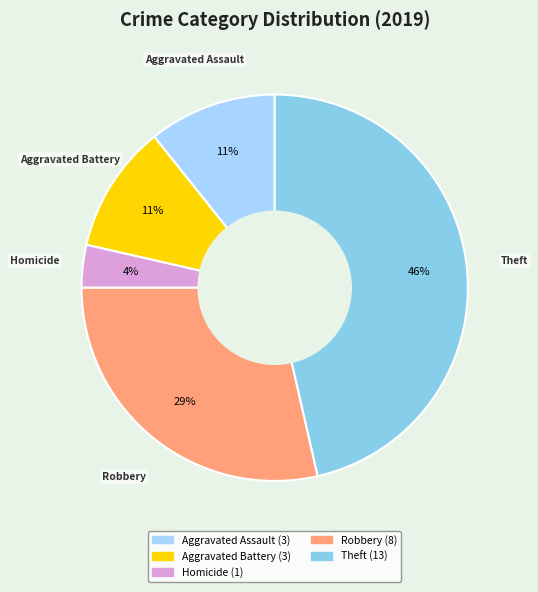

Count the number of slices in the pie.

5